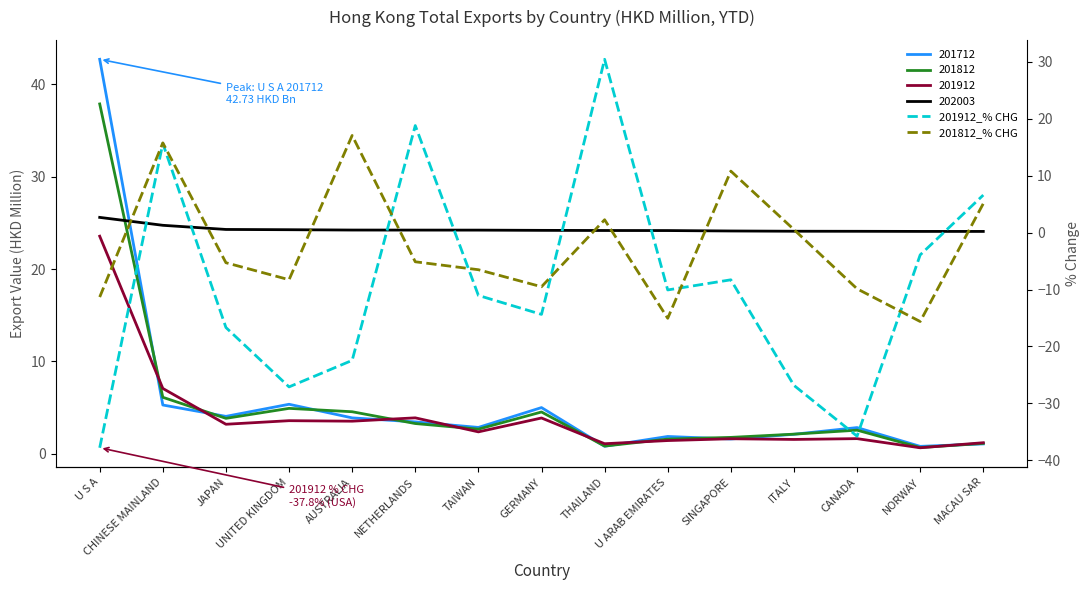

How many data points in 201912_% CHG are less than -11?

8